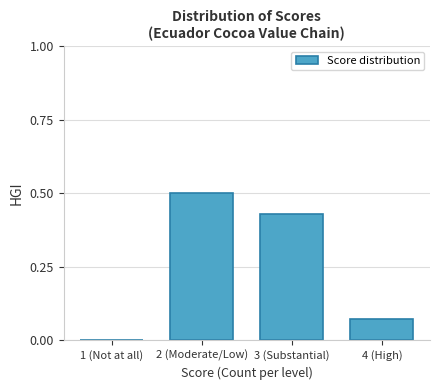

Which has a higher value, 4 (High) or 3 (Substantial)?

3 (Substantial)